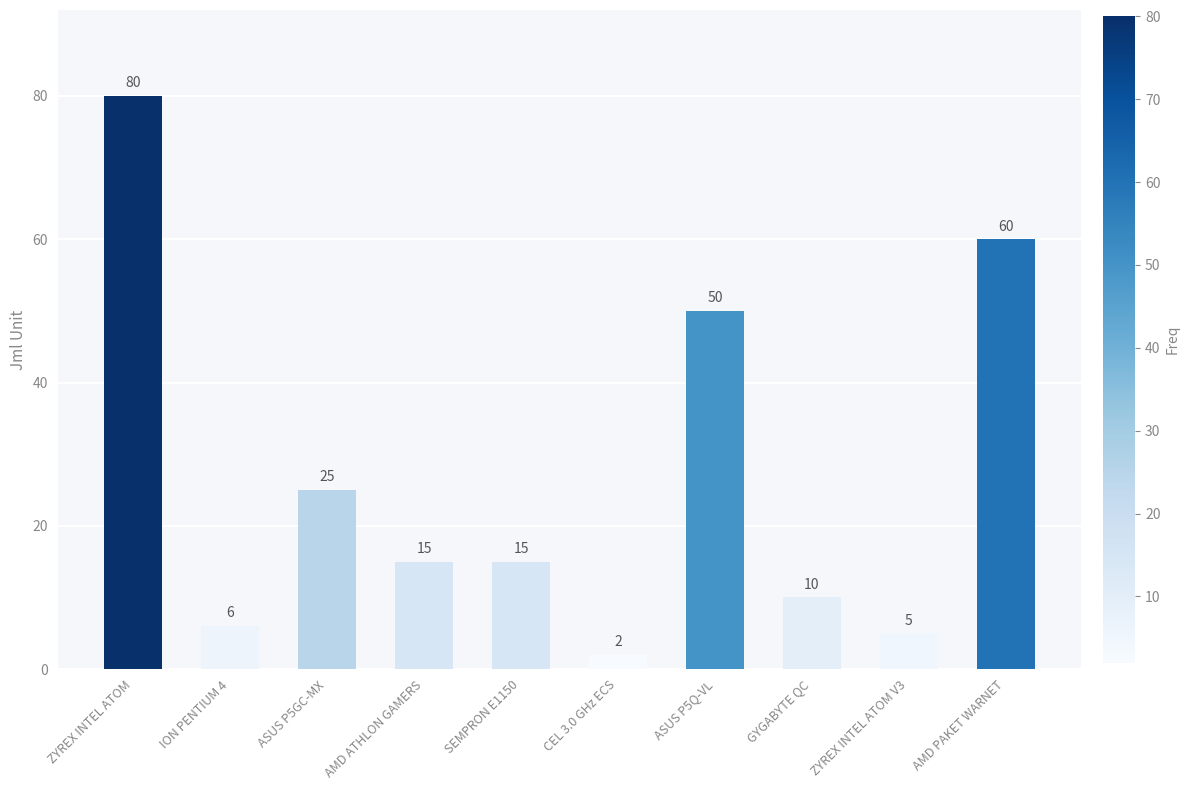

True or false: the data shows 6 at SEMPRON E1150.

False